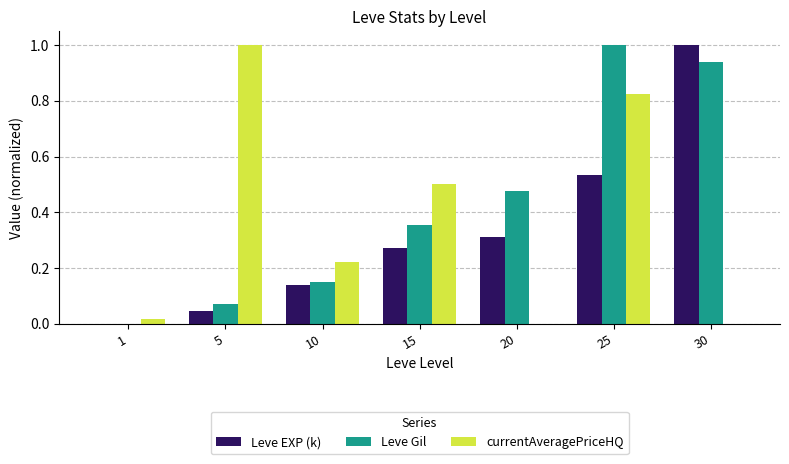

What is the total value across all series at 5?

1.1